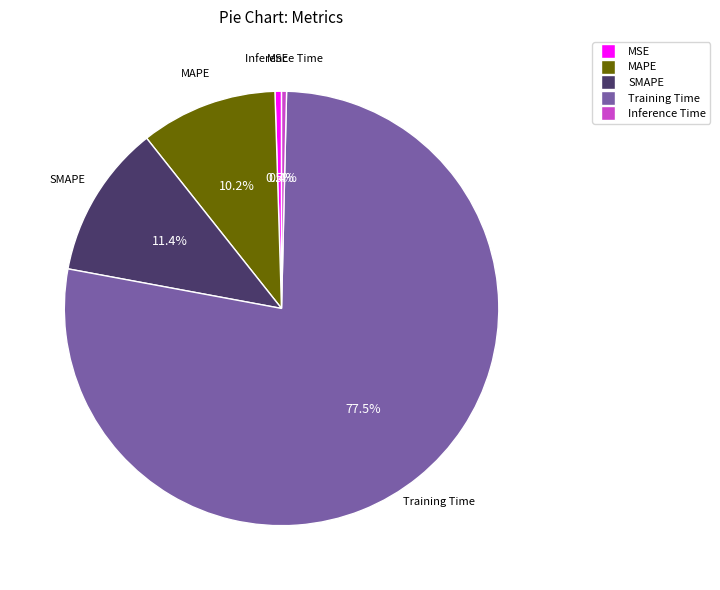

What percentage is the SMAPE slice, to the nearest percent?

11%